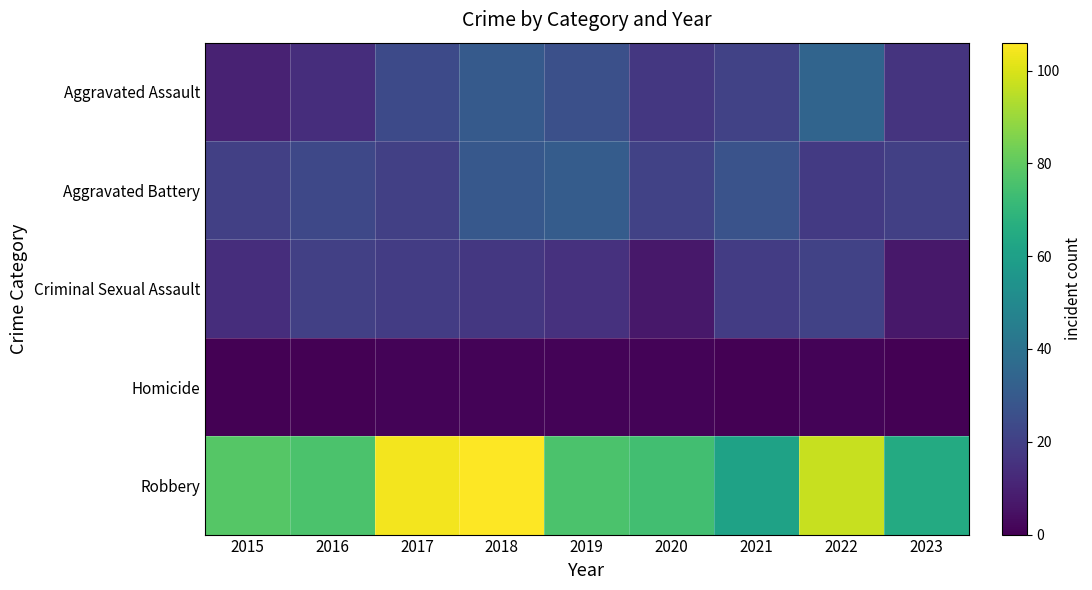

Rank the series by their maximum value, from highest to lowest.

Robbery, Aggravated Assault, Aggravated Battery, Criminal Sexual Assault, Homicide